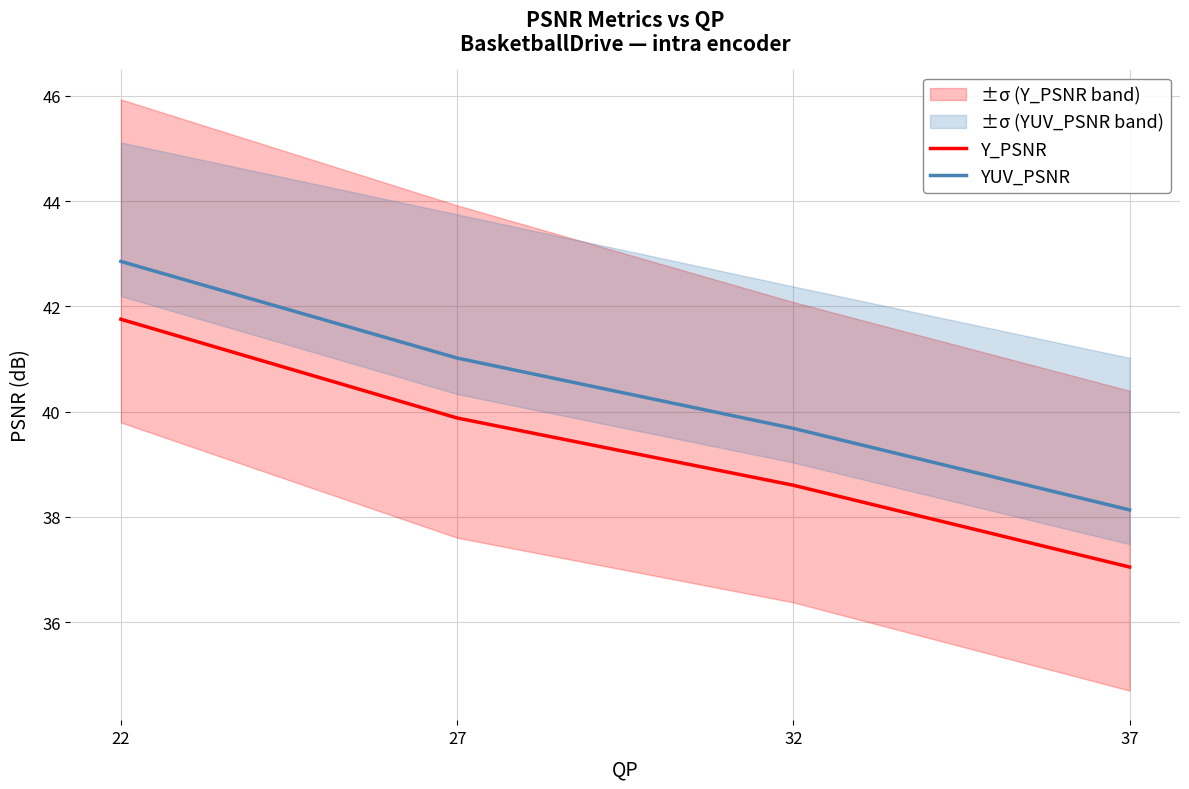

What is the difference between the second highest and second lowest values in the YUV_PSNR series?

1.3